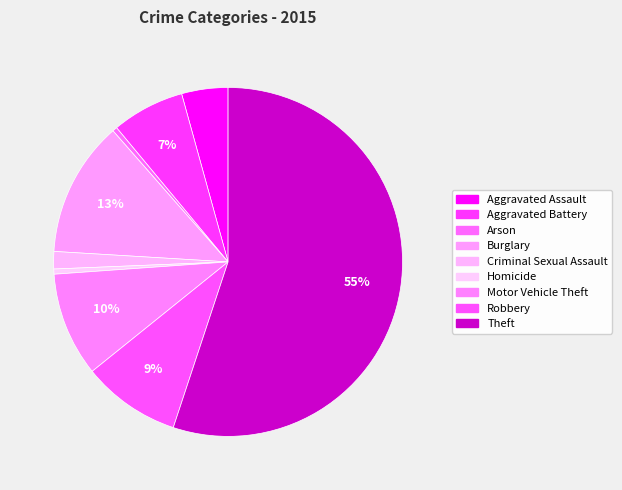

Combined, what portion of the pie is Homicide and Criminal Sexual Assault?

2.1%